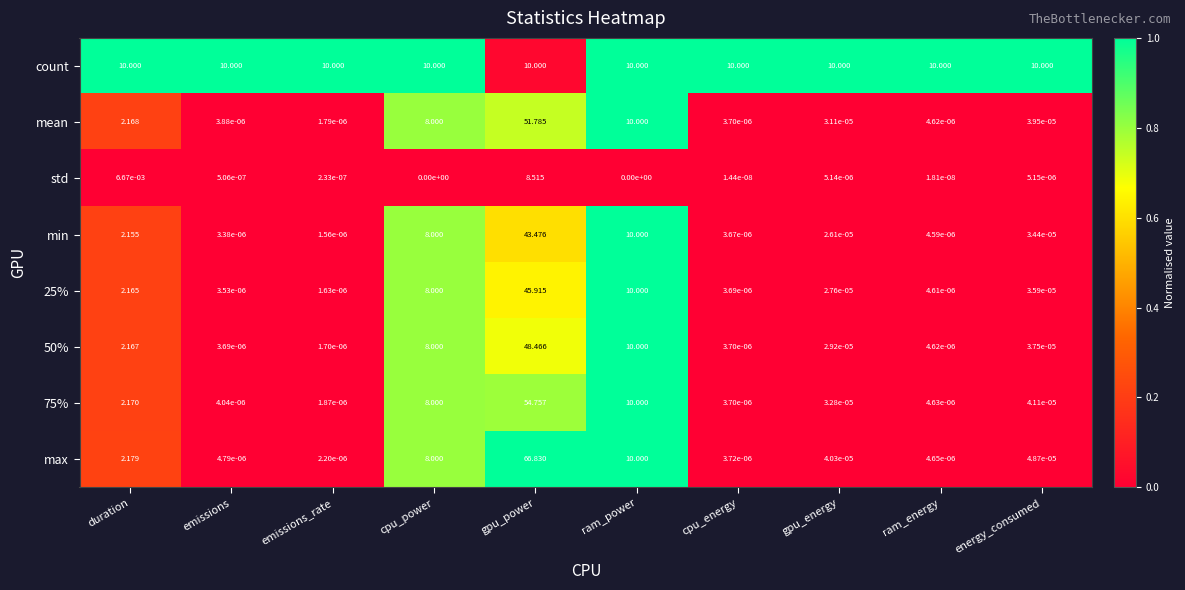

Which label corresponds to the largest value in the chart?

gpu_power